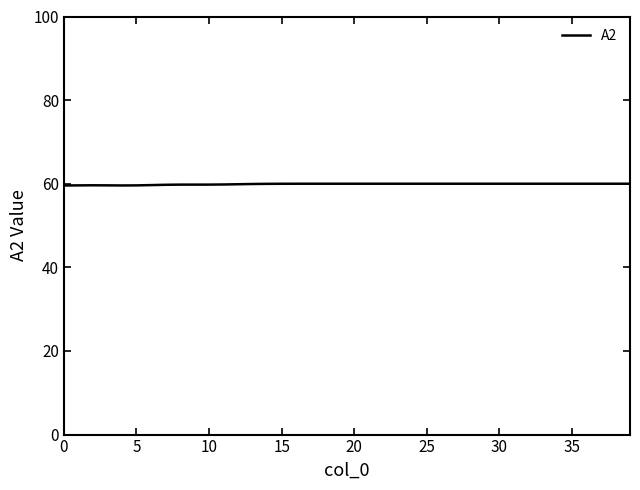

What is the maximum value shown in the chart?

60.0